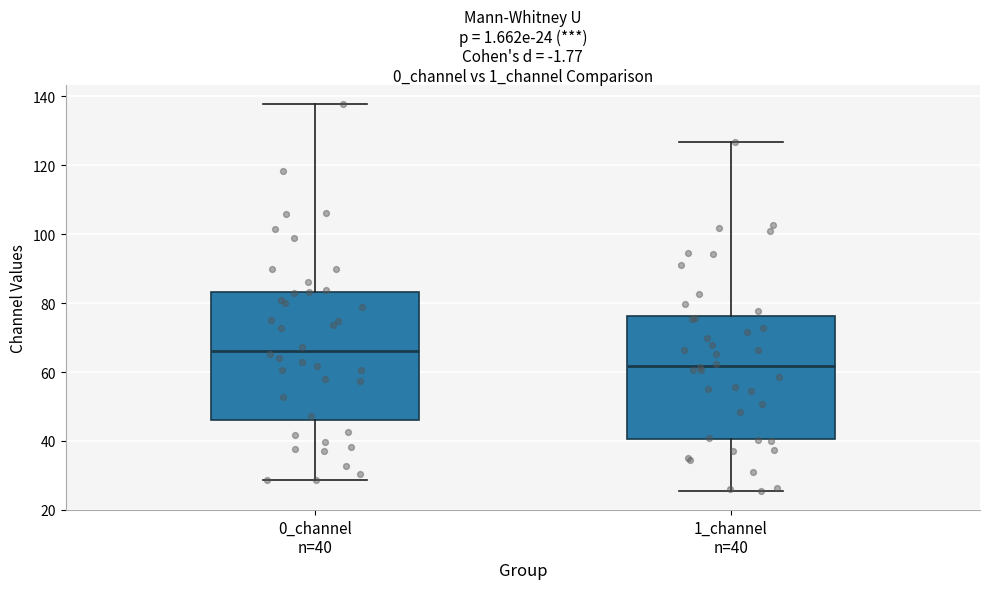

Which box has the lowest median line?

1_channel n=40